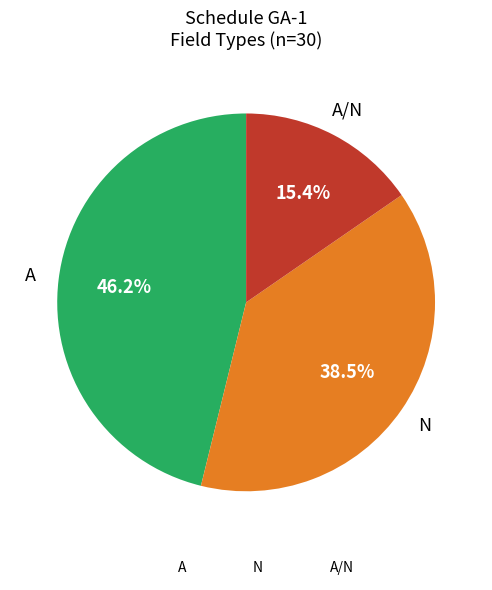

Rank the categories by value from lowest to highest.

A/N, N, A